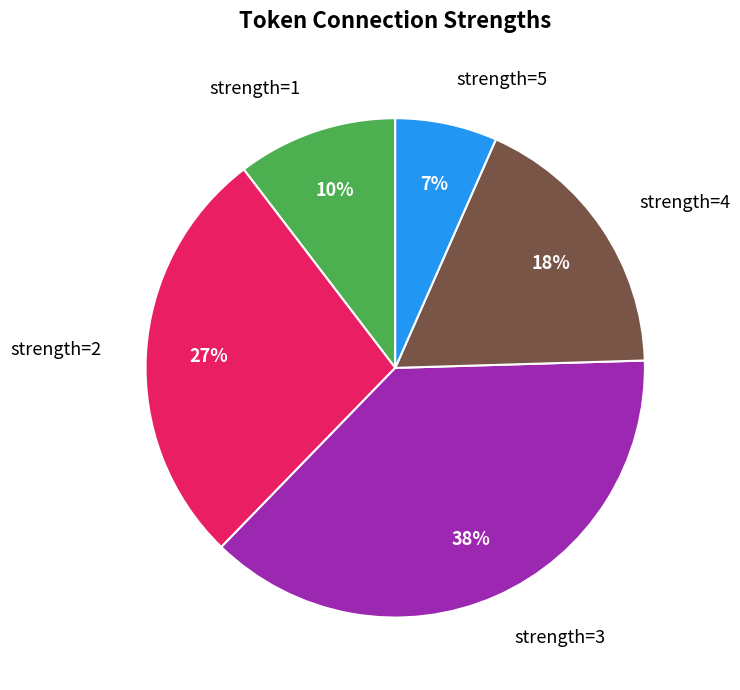

Does strength=4 represent more than half of the total?

No